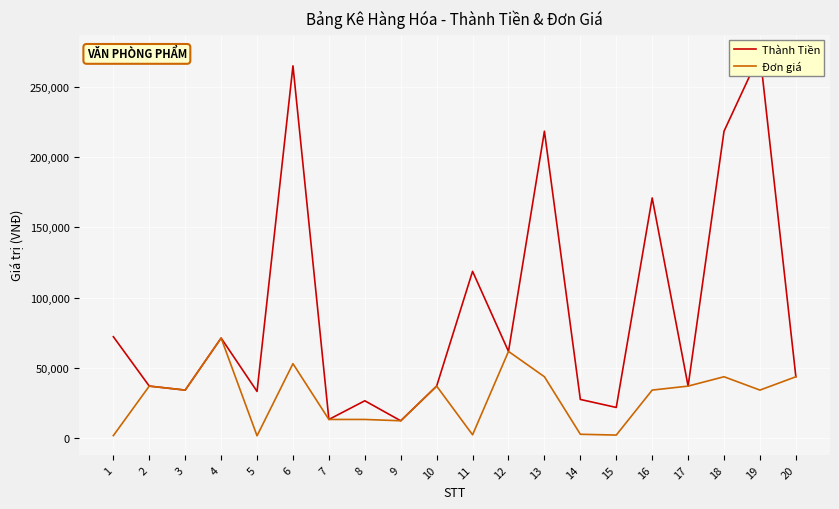

What is the maximum value for Thành Tiền?

273600.0